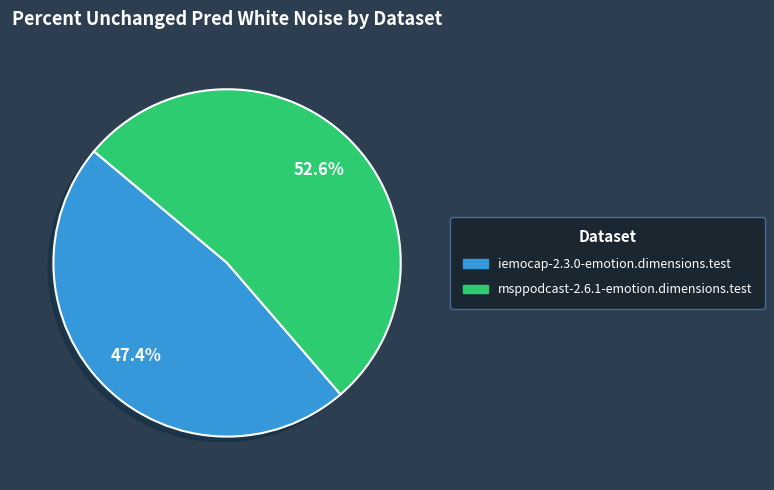

What is the majority slice?

msppodcast-2.6.1-emotion.dimensions.test